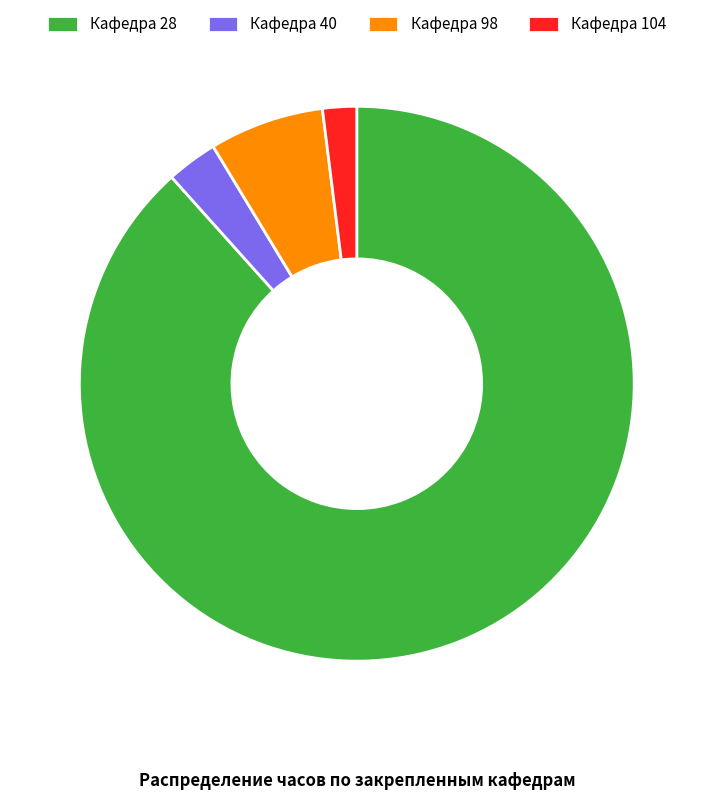

Does Кафедра 40 represent more than half of the total?

No